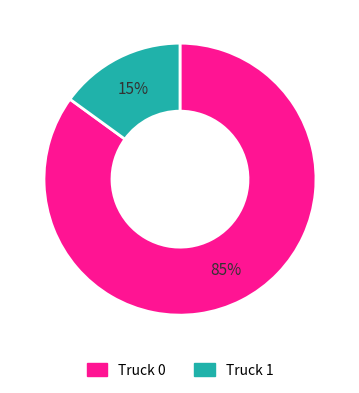

Which category has the smallest portion of the pie?

Truck 1